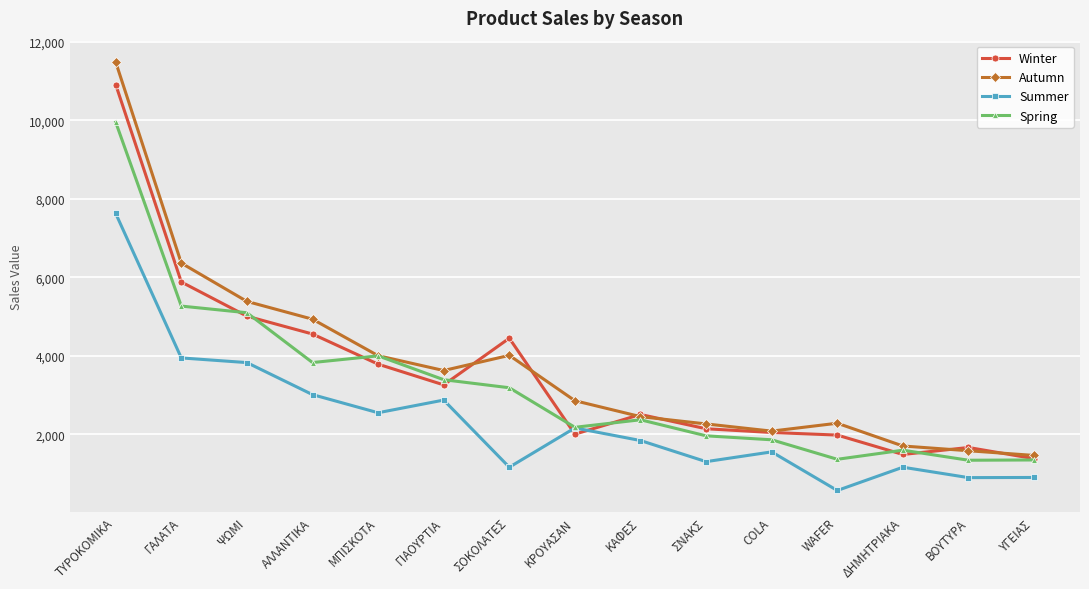

What is the sum of all Summer values?

35420.1